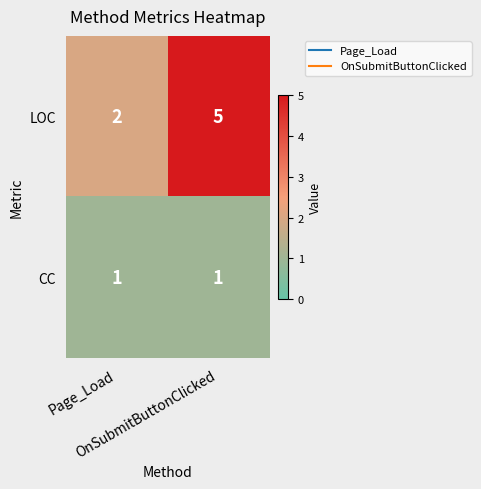

Rank the series by their average value, from lowest to highest.

CC, LOC